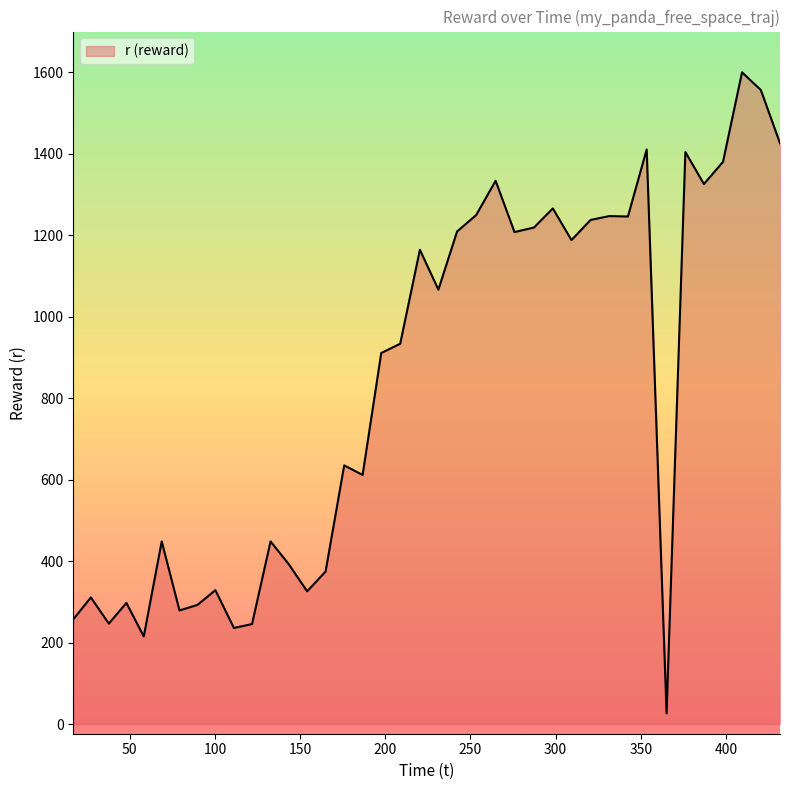

What is the maximum value shown in the chart?

1599.6